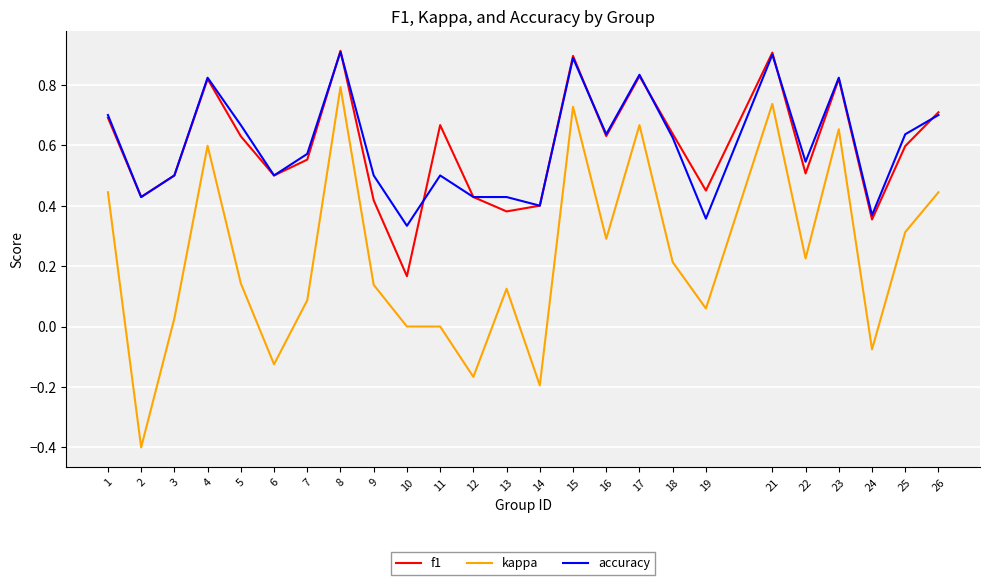

Where is f1 nearest to the value 0?

10